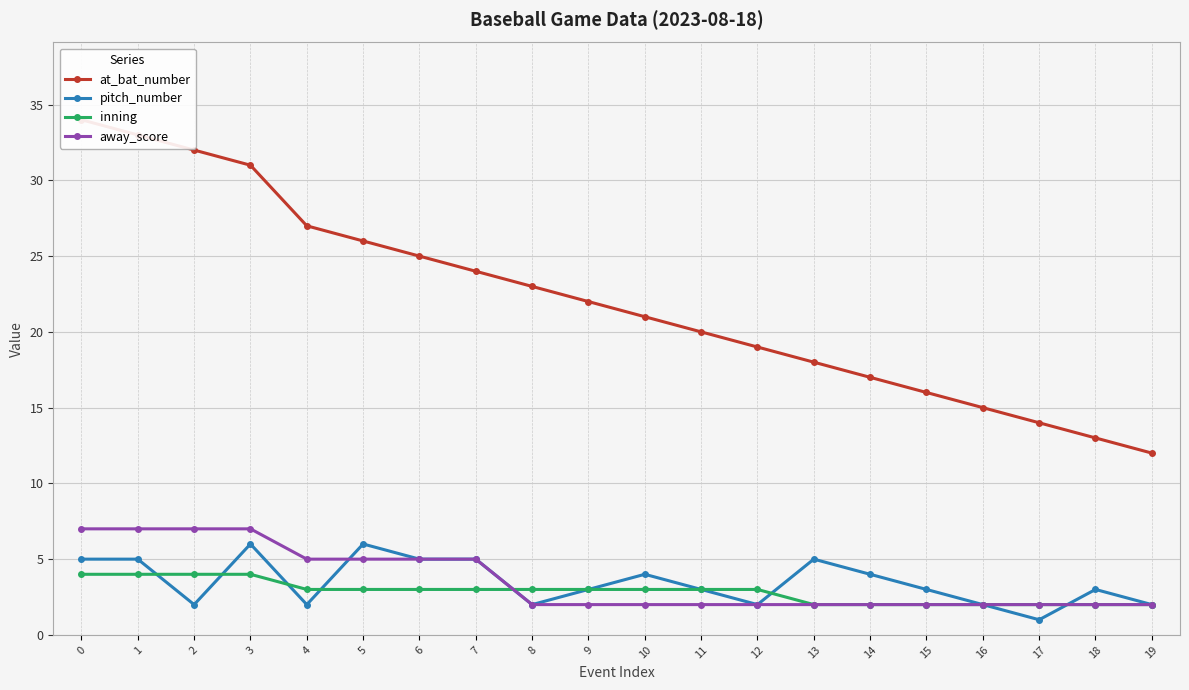

List the labels in order of pitch_number value, smallest first.

17, 2, 4, 8, 12, 16, 19, 9, 11, 15, 18, 10, 14, 0, 1, 6, 7, 13, 3, 5